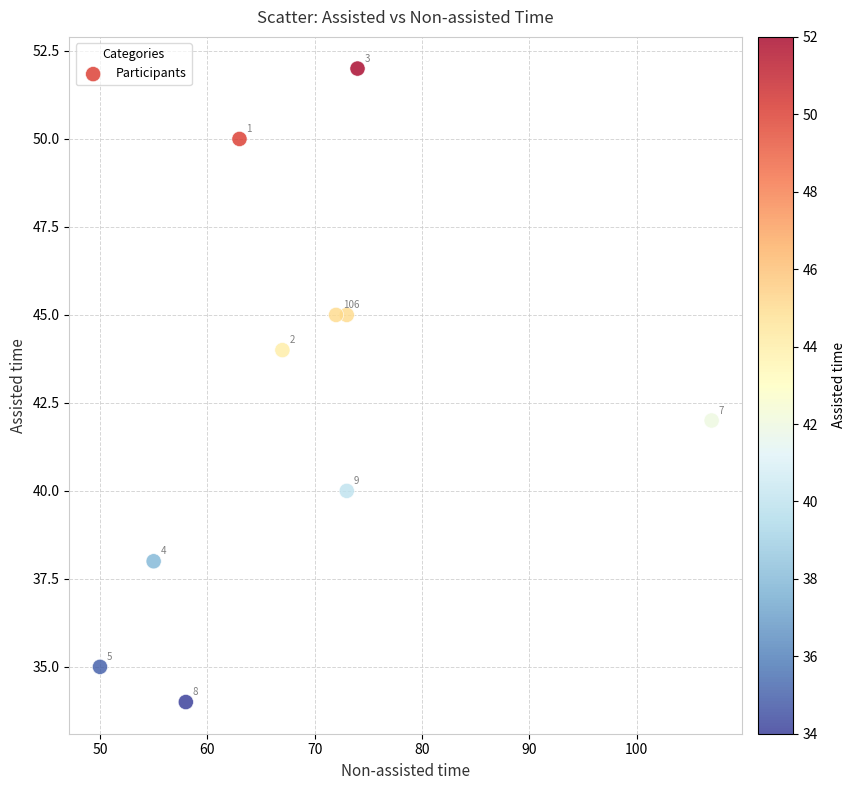

What is the average X value?

69